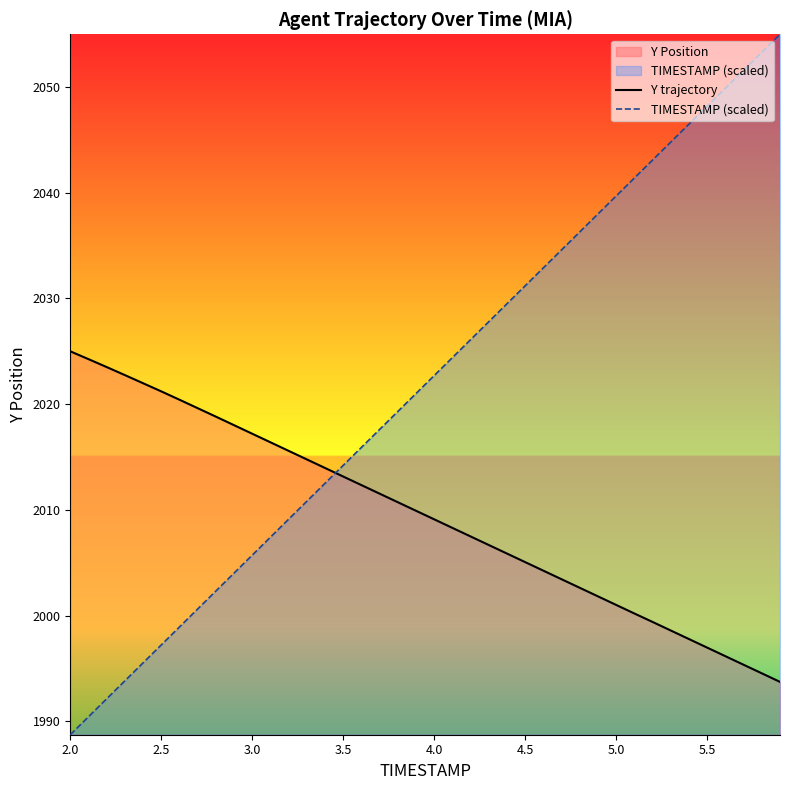

The value of TIMESTAMP (scaled) at 5.5 is 706.1. True or false?

False